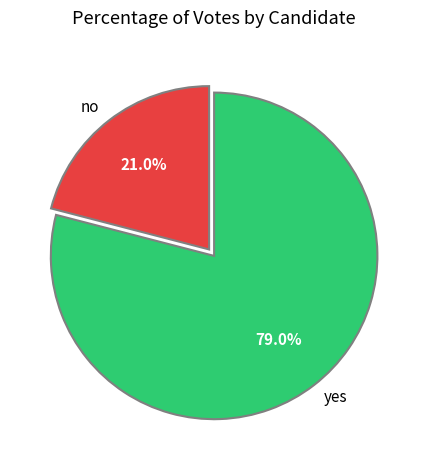

Does any single category account for the majority?

Yes